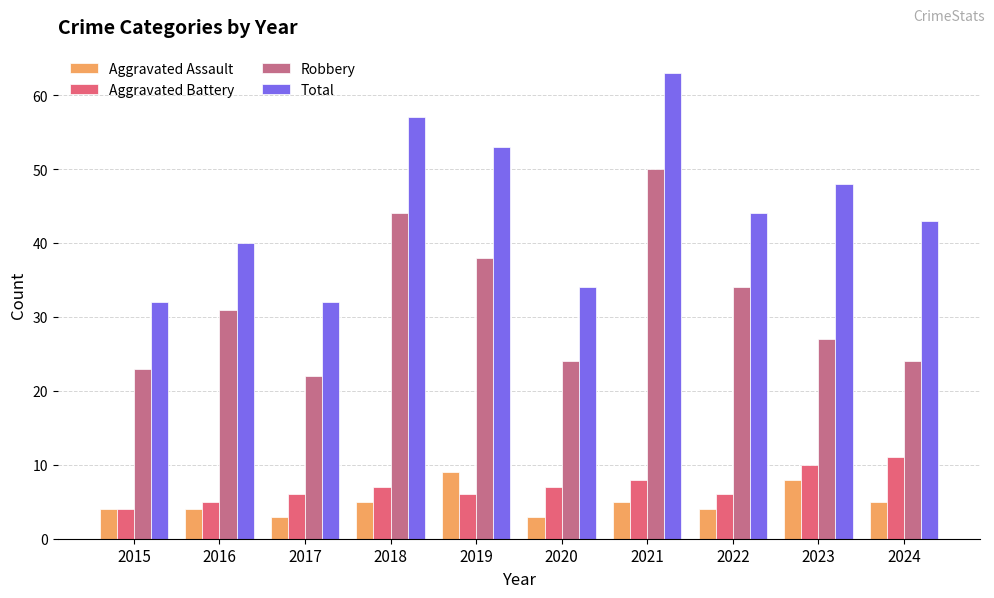

What is the value of the Robbery bar at the 2nd from the left?

31